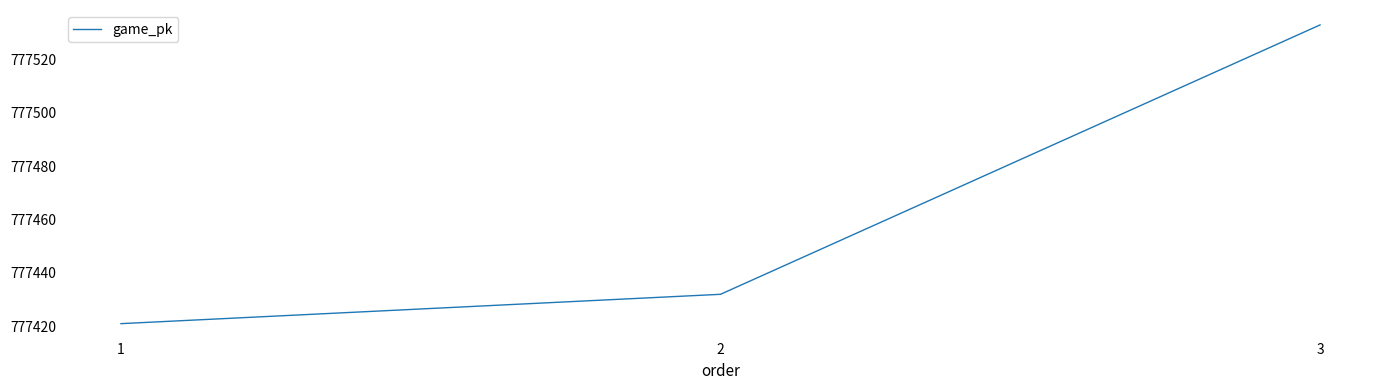

What is the difference between the second highest and minimum values?

11